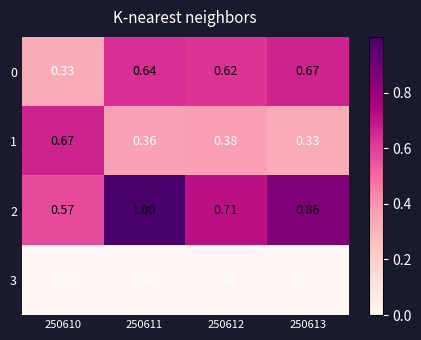

What is the total value across all series at 250611?

2.0